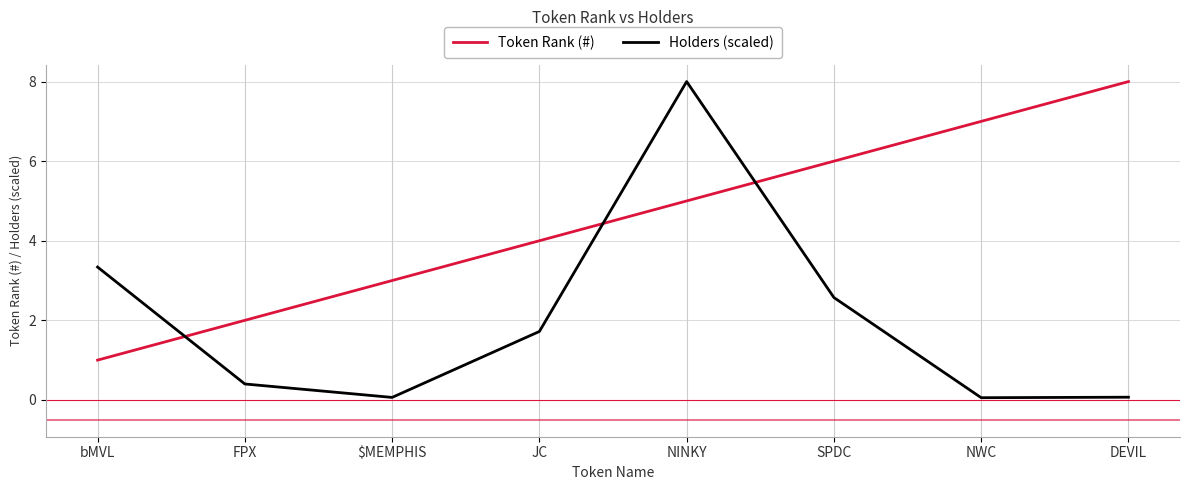

Where is Token Rank (#) nearest to the value 4?

JC